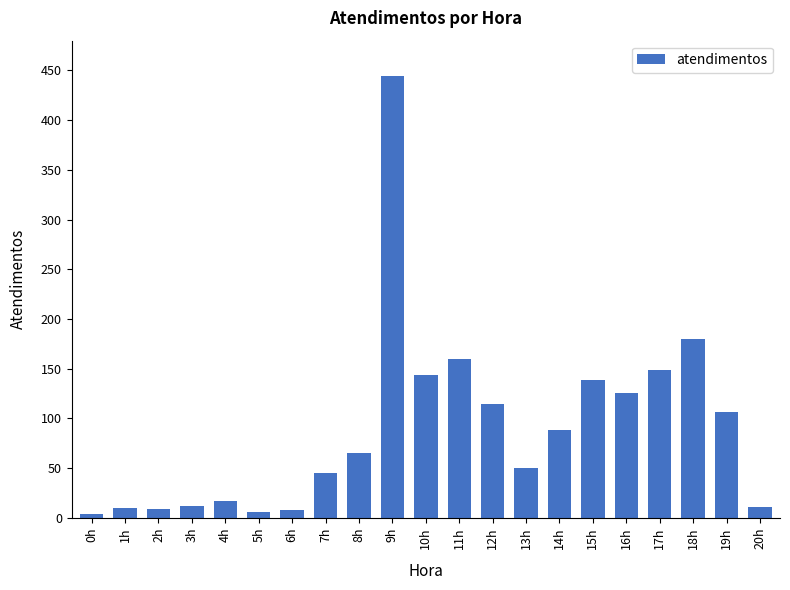

How many series are shown in this chart?

1